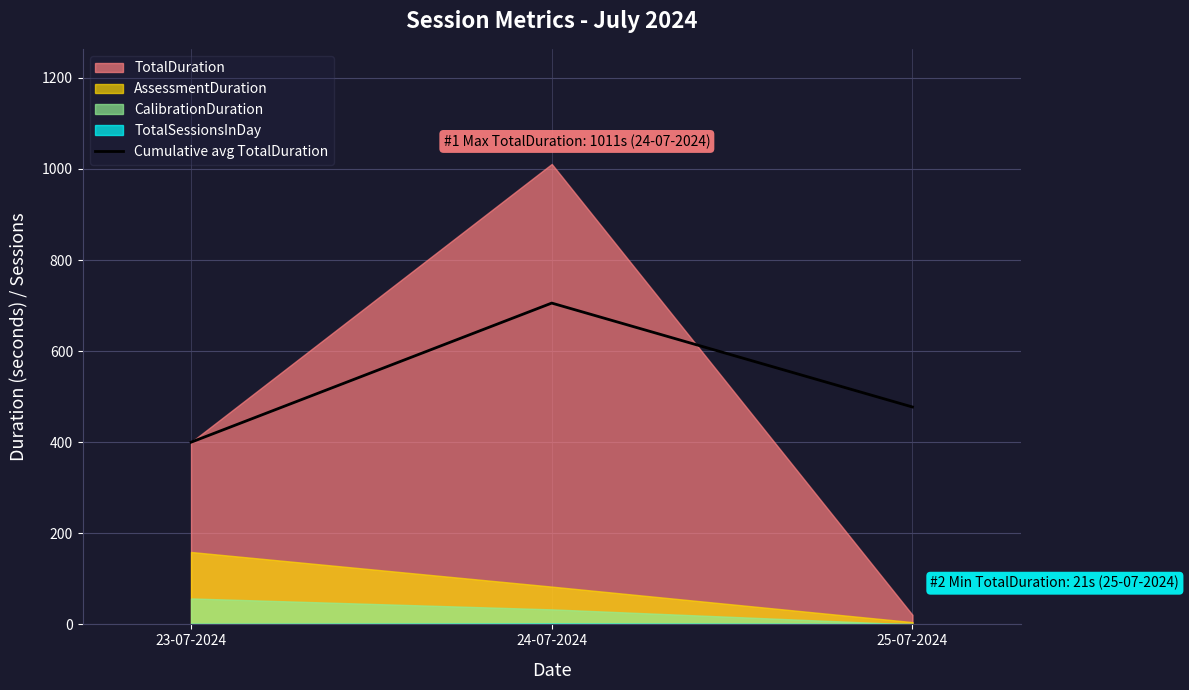

How many categories are shown in the chart?

3